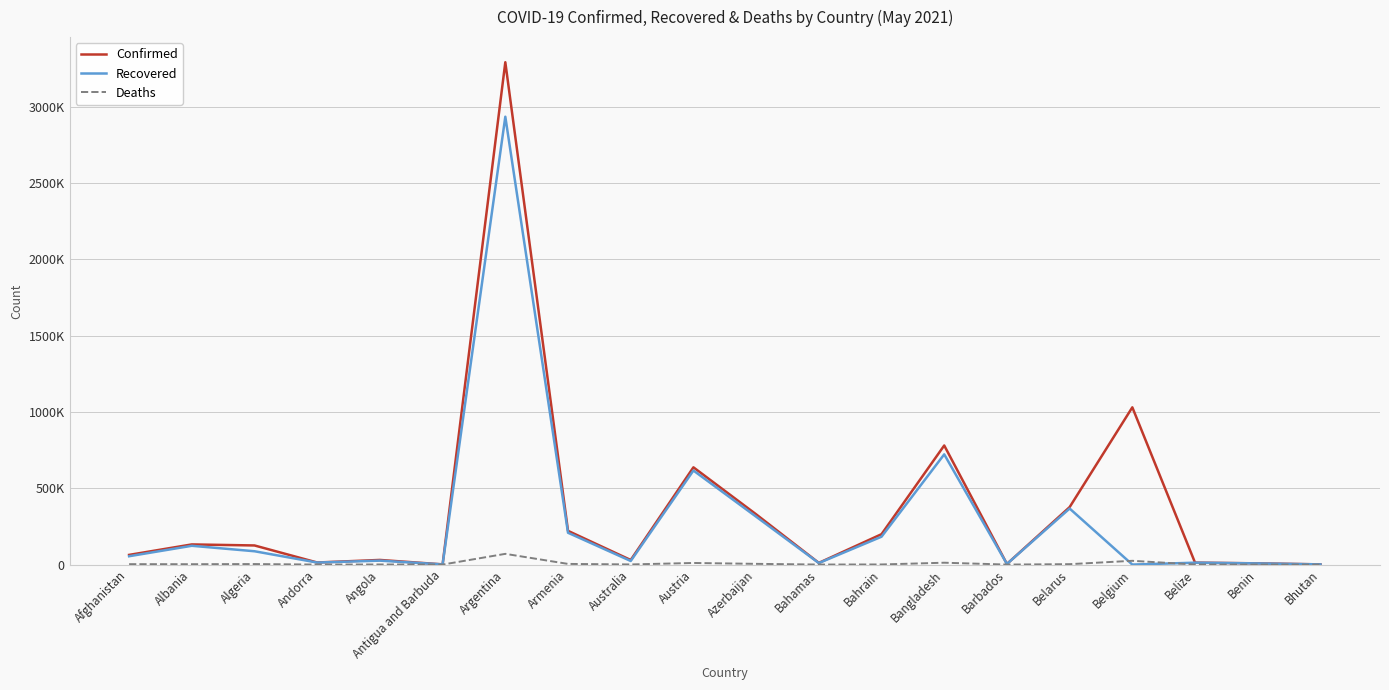

The Deaths series shows 1809 at Belarus. True or false?

False